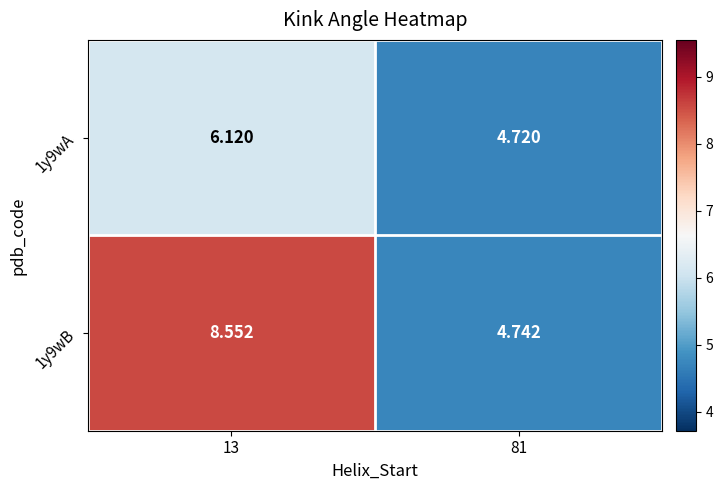

What is the maximum value shown in the chart?

8.6